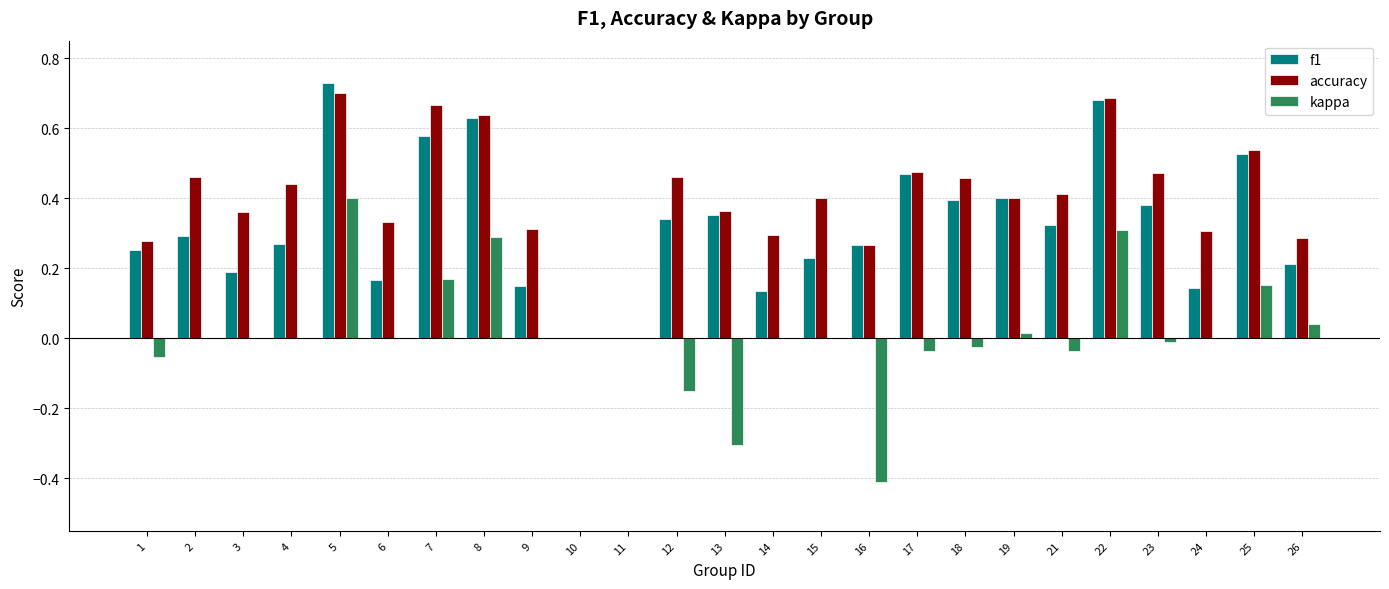

Between 1 and 13, which series saw the biggest shift?

kappa